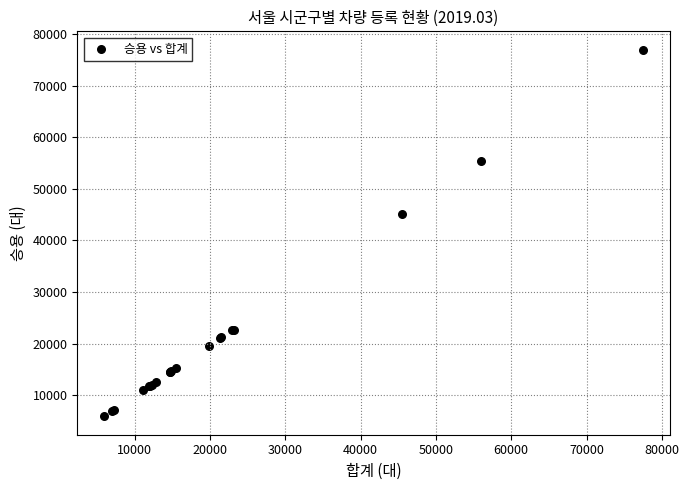

What Y value in the scatter plot is closest to 41429?

45102